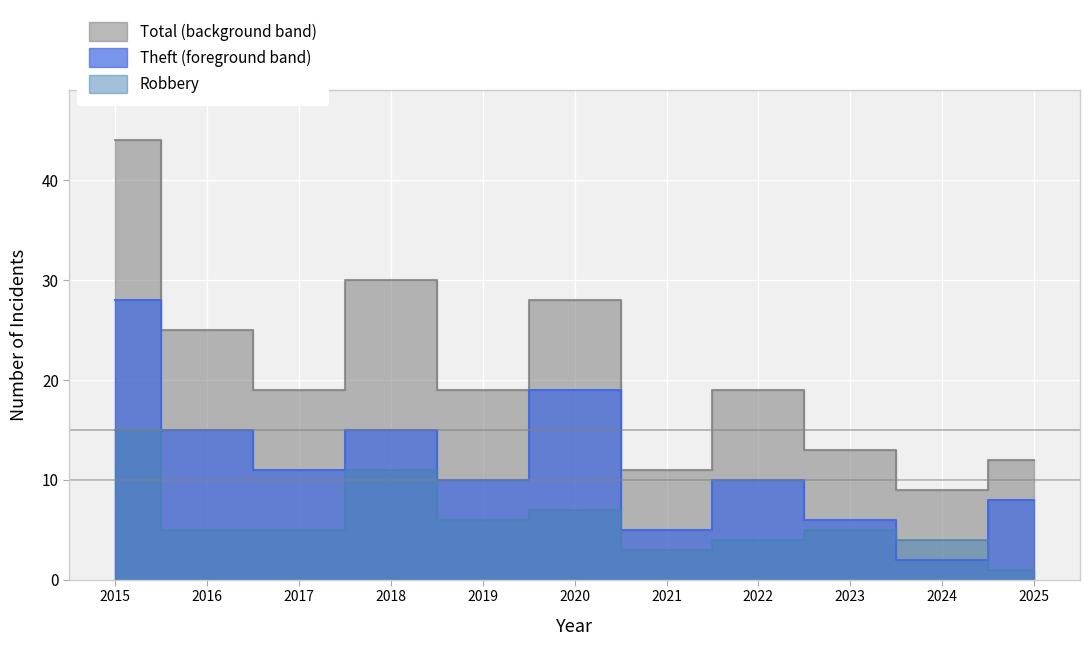

At 2022, list the series in order from smallest to largest.

Robbery, Theft, Total